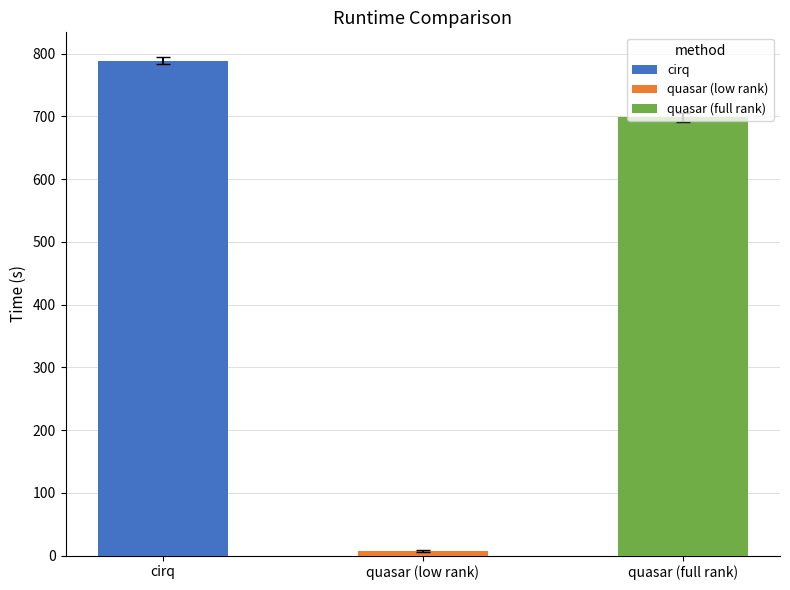

What is the difference between the maximum and minimum values in the value series?

781.0